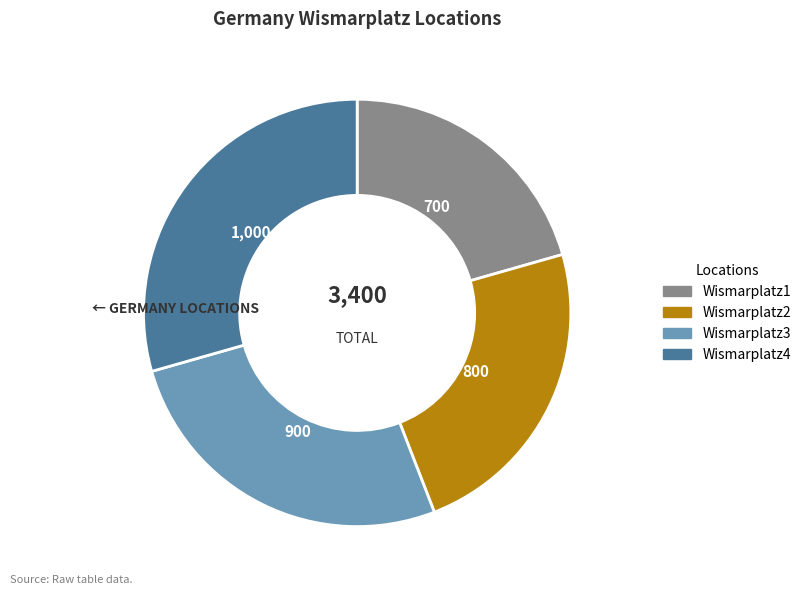

Combined, do Wismarplatz4 and Wismarplatz2 account for over 50%?

Yes